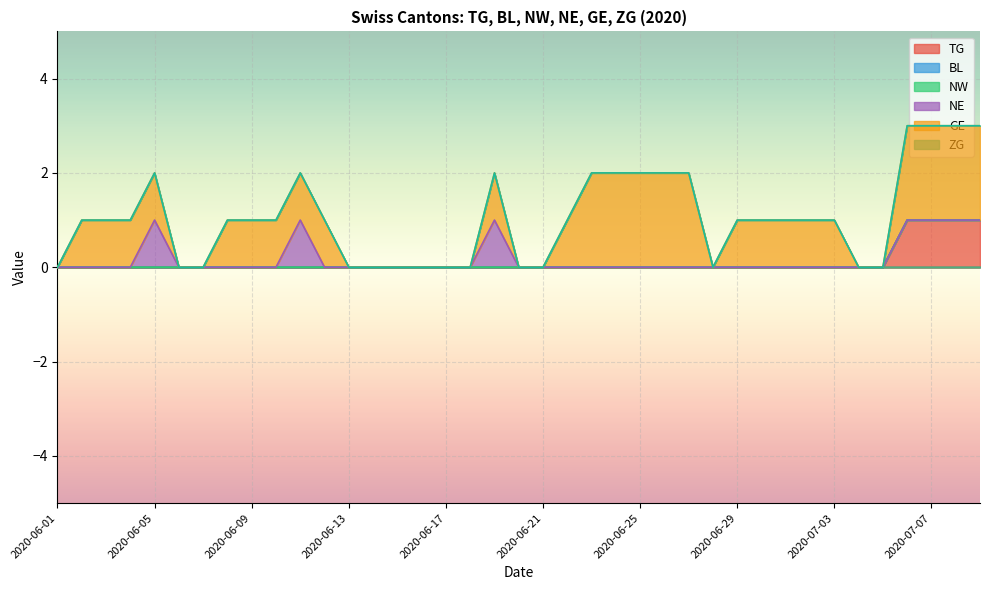

What are all the series names shown in the legend?

TG, BL, NW, NE, GE, ZG